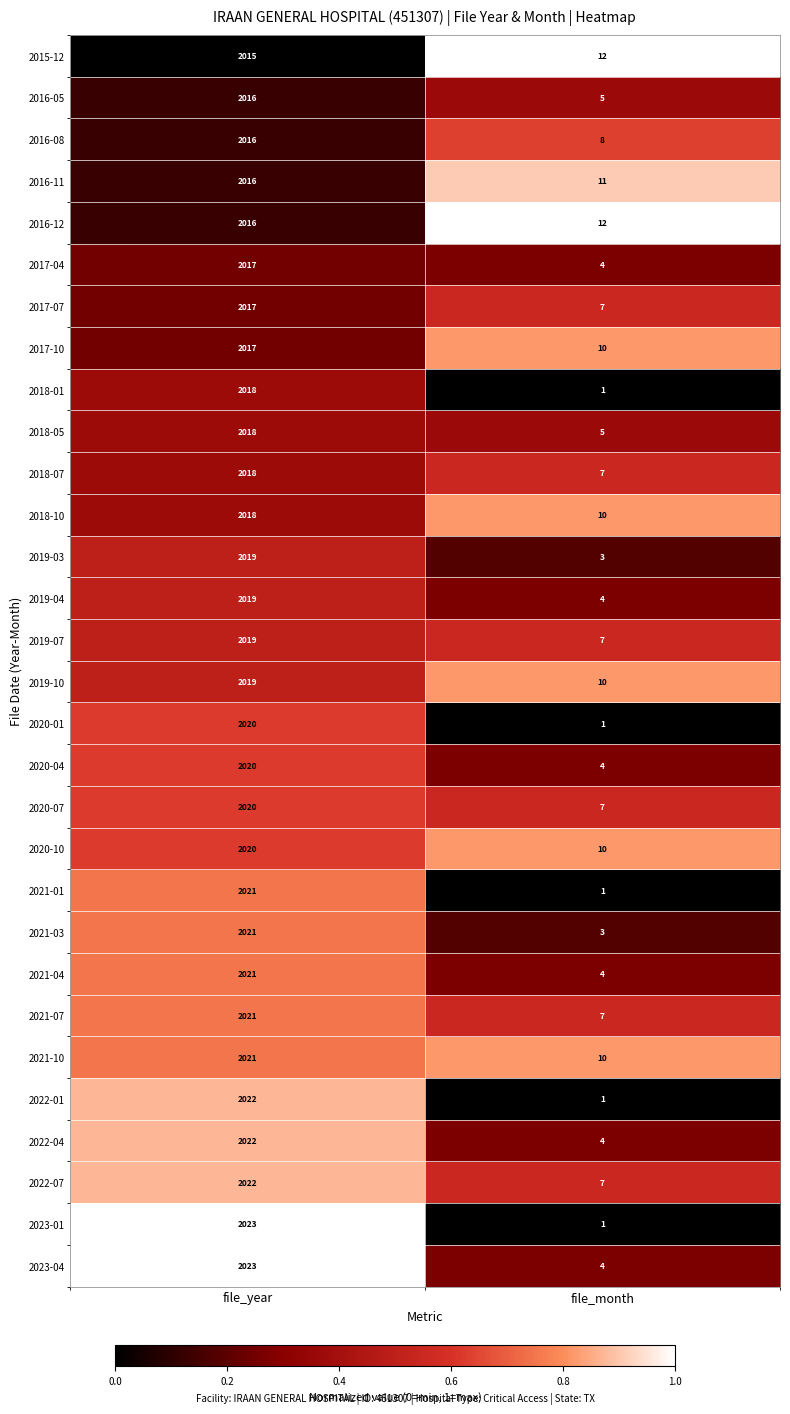

What is the difference between the highest and lowest values at file_year?

8